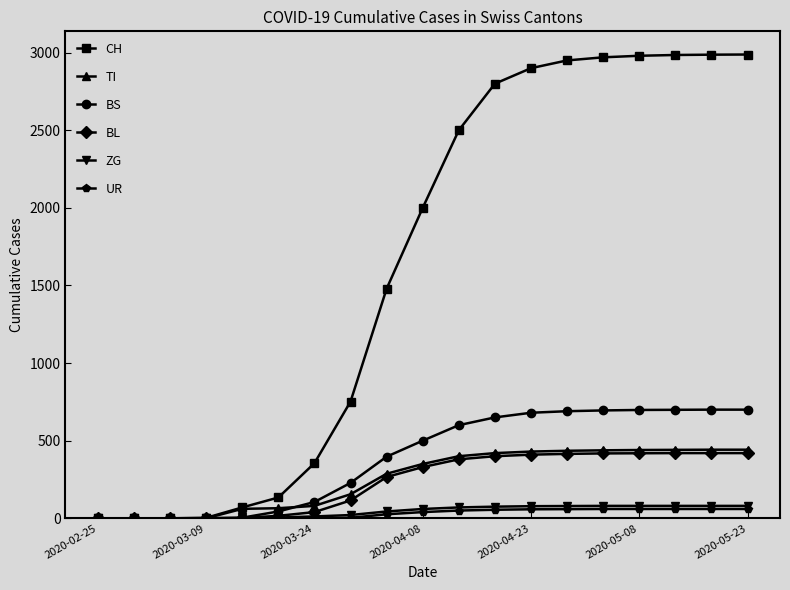

How many lines are shown in the chart?

6